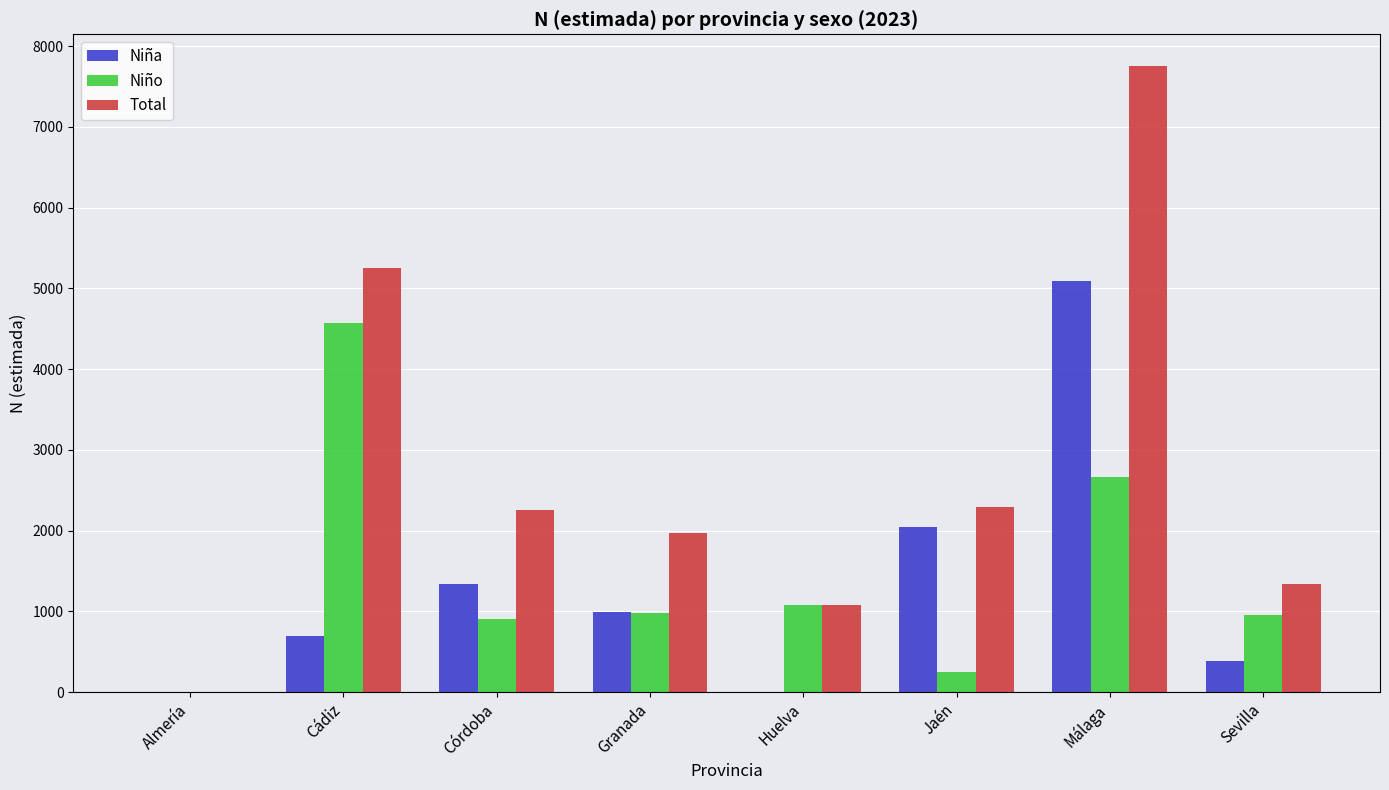

What is the maximum value shown in the chart?

7757